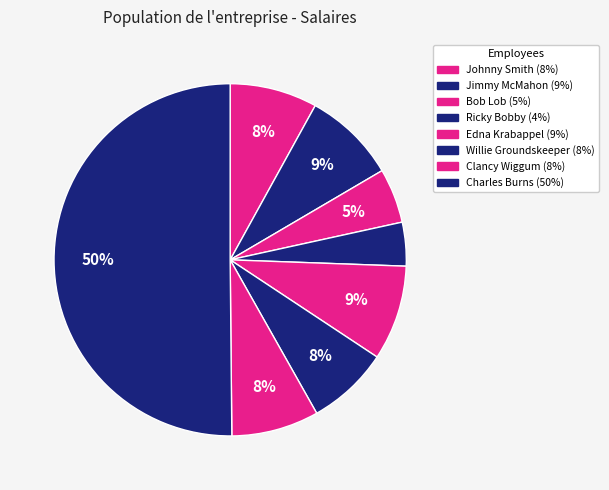

What is the smallest slice in the pie chart?

Ricky Bobby